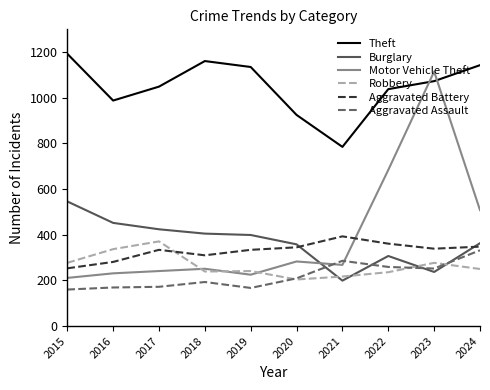

How many interior local valleys does the Theft series have?

2